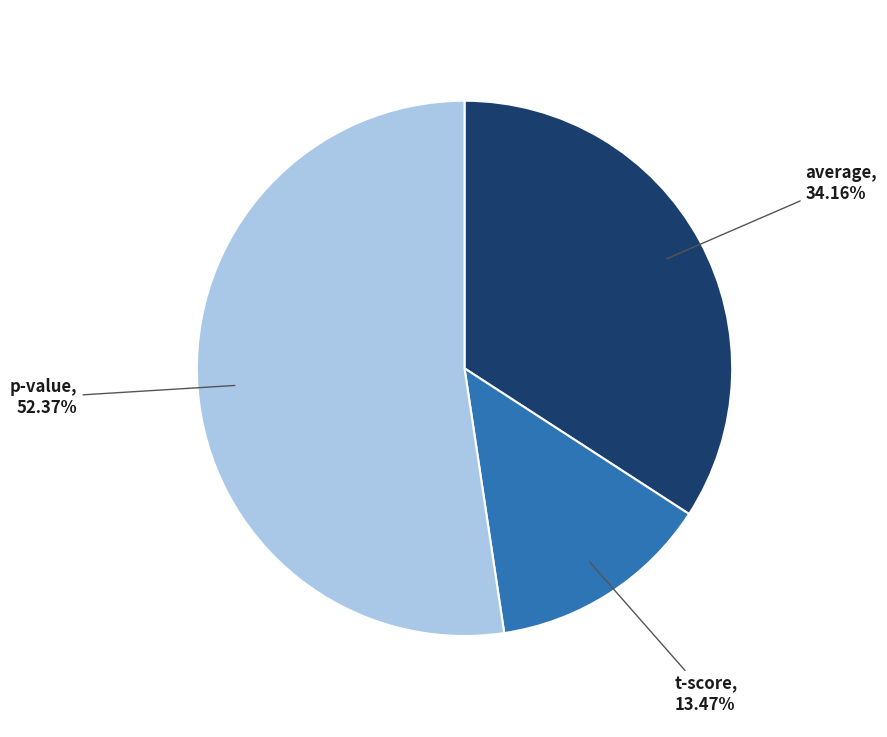

Does any single category account for the majority?

Yes